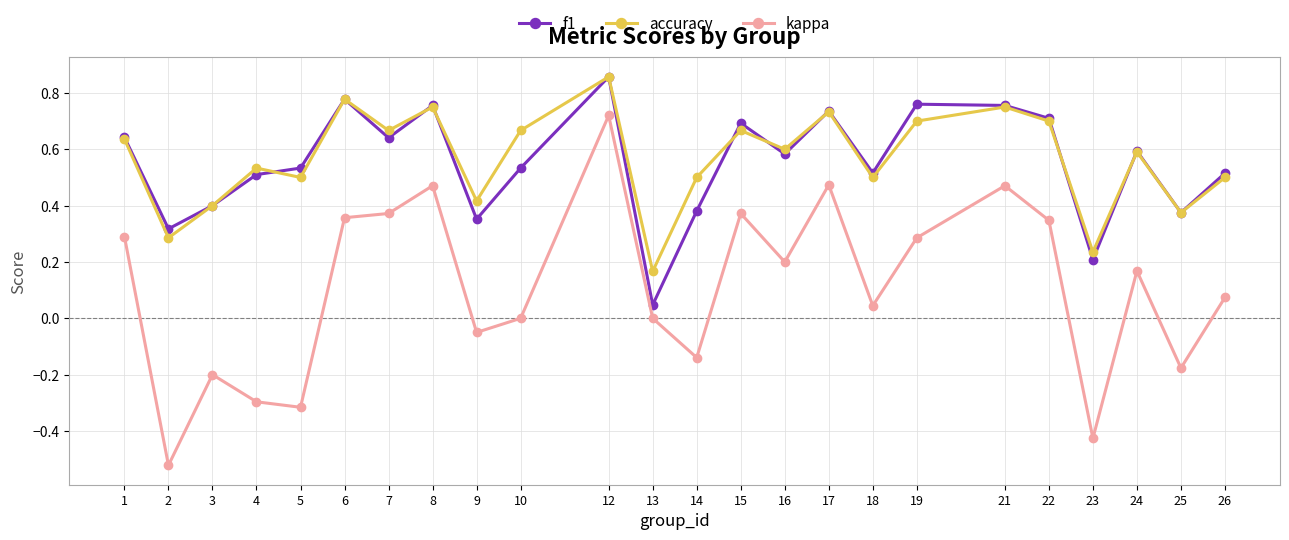

Which series has the largest total across all categories?

accuracy